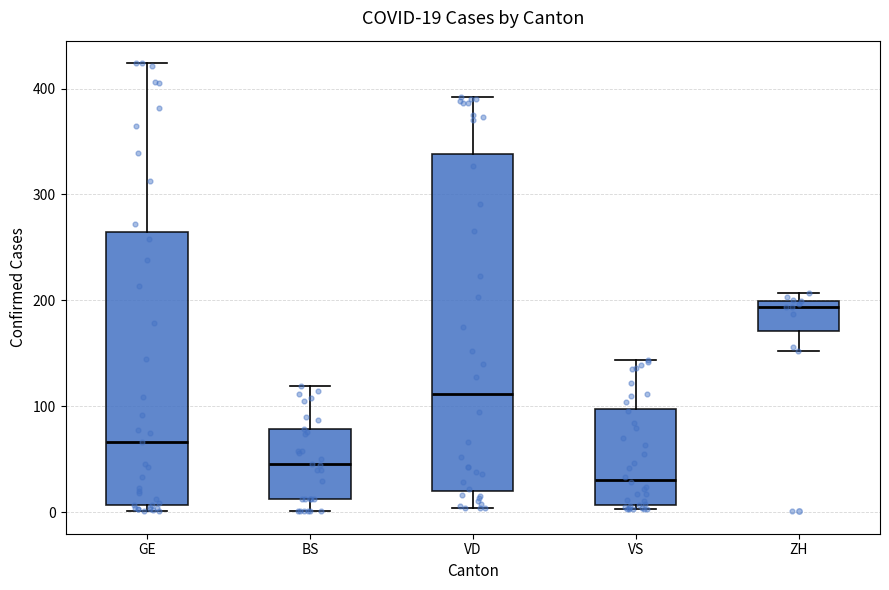

Which box has the highest median line?

ZH